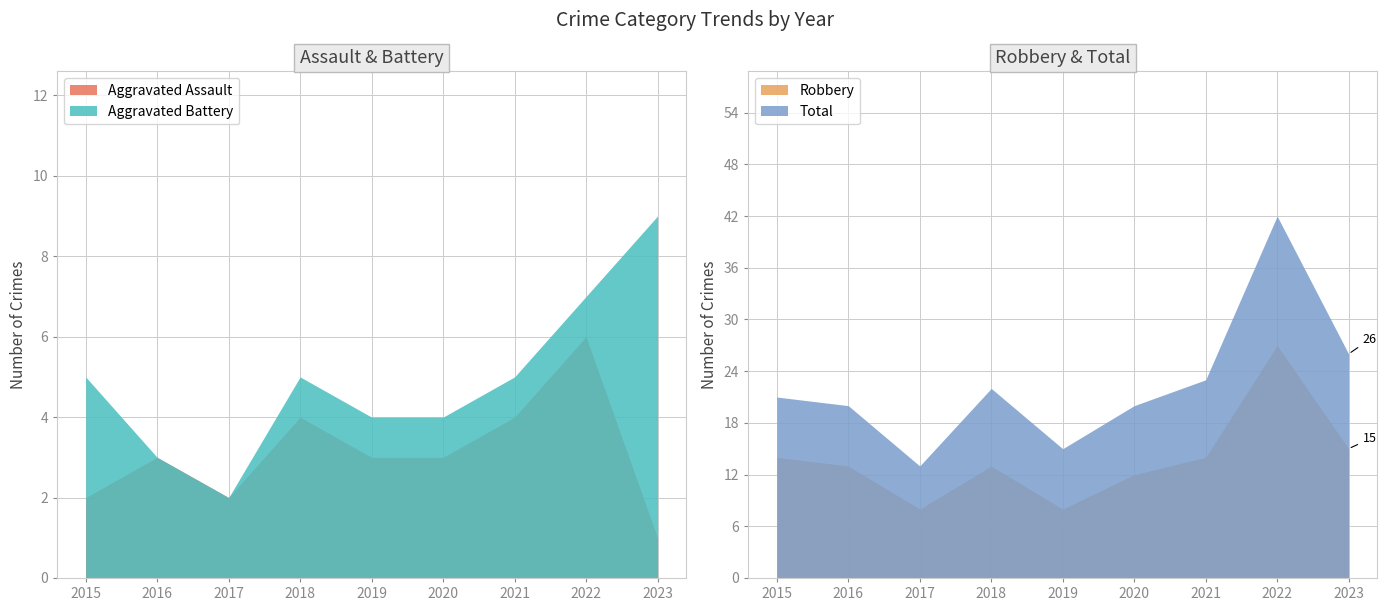

Between 2023 and 2022, which is larger?

2022